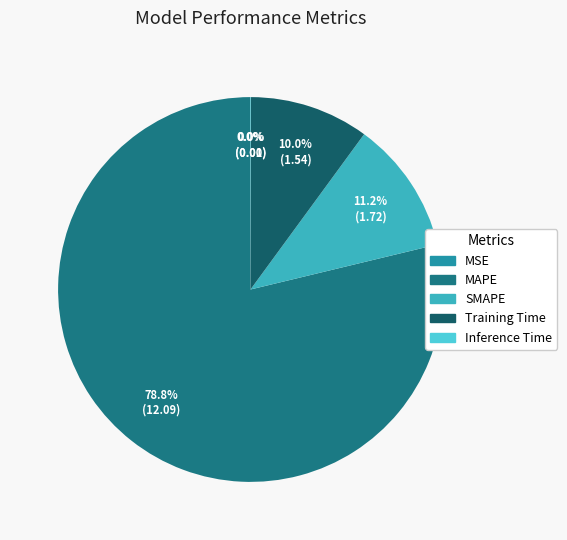

Do MAPE and Training Time together represent more than half of the pie?

Yes